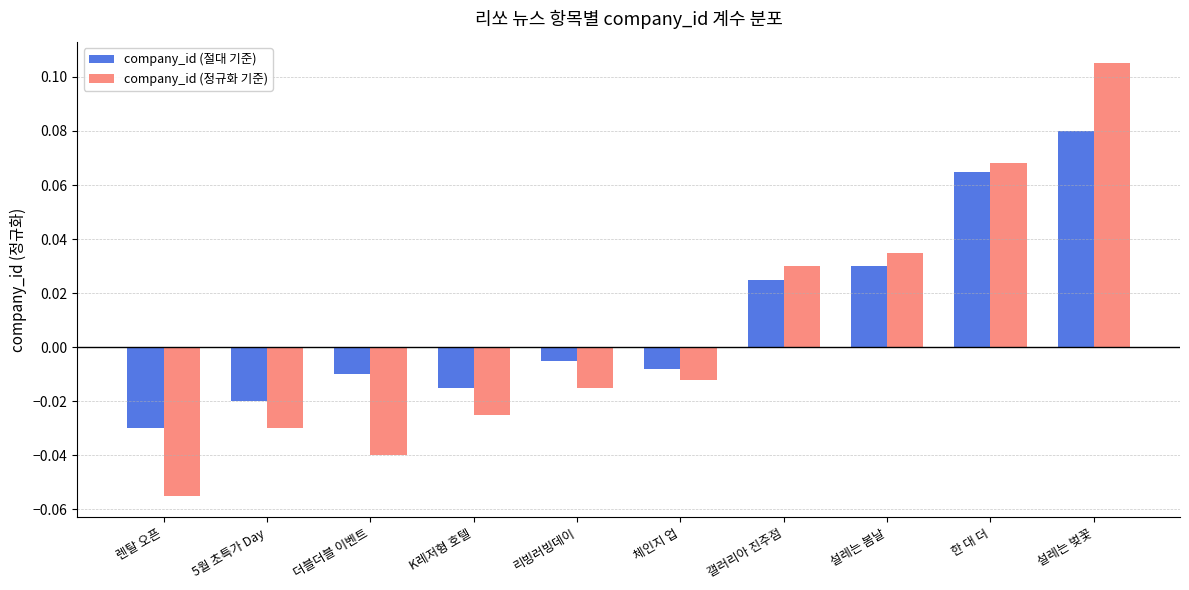

At which label does company_id (절대 기준) first exceed 0?

갤러리아 진주점